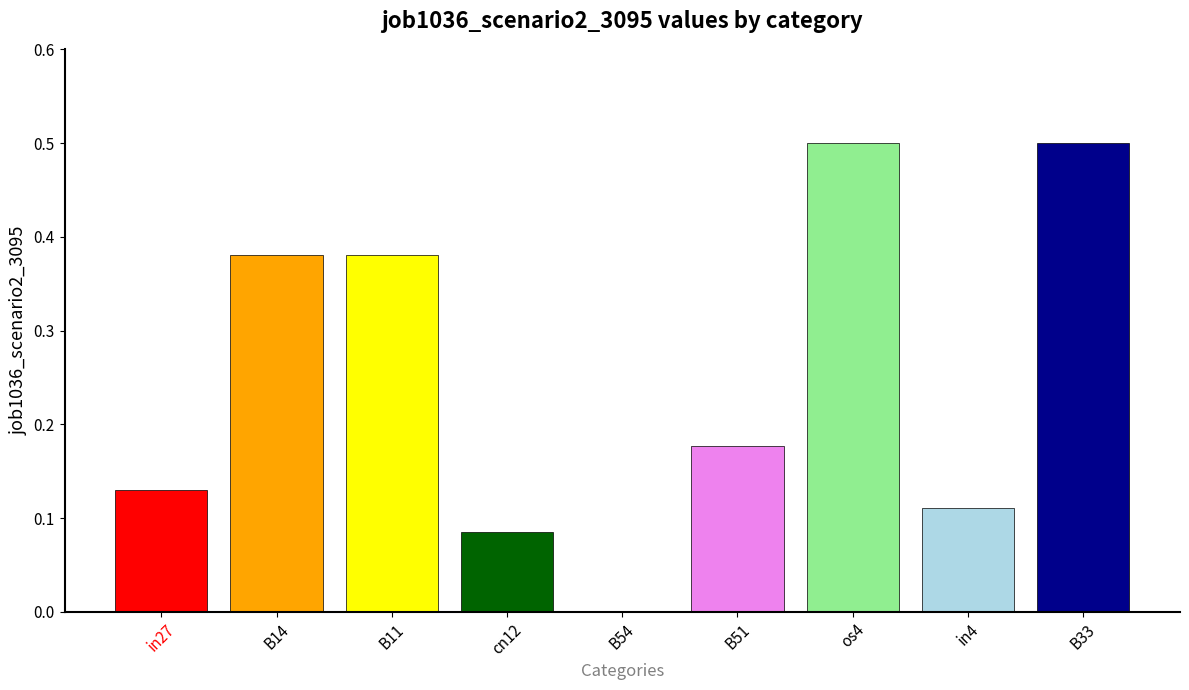

True or false: the data shows 0.0 at B54.

True